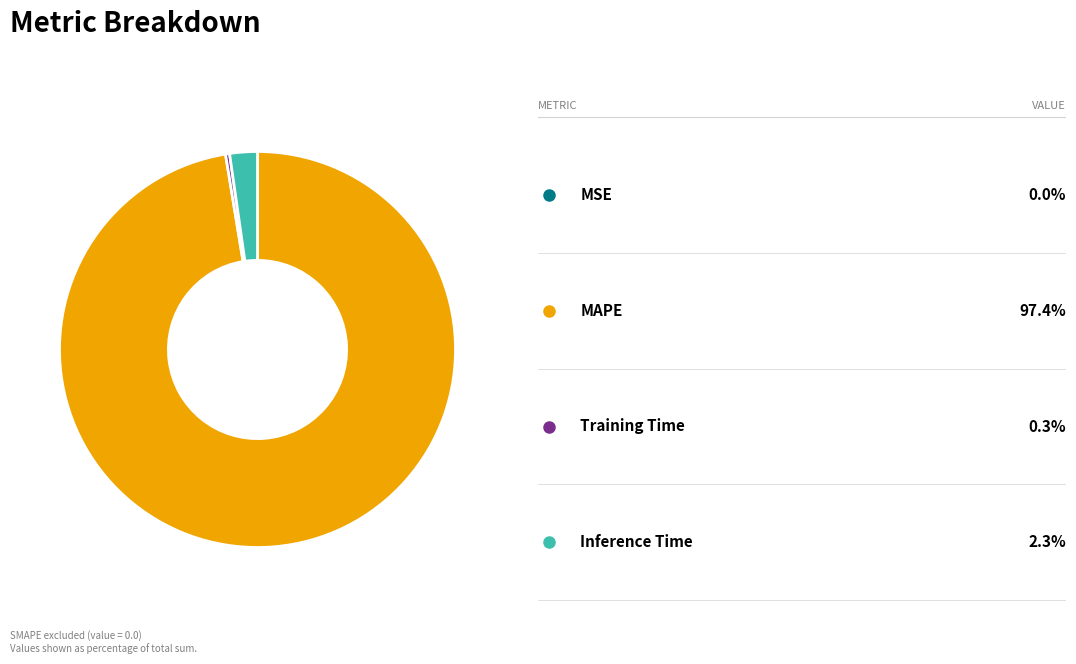

Is there a majority slice in this chart?

Yes